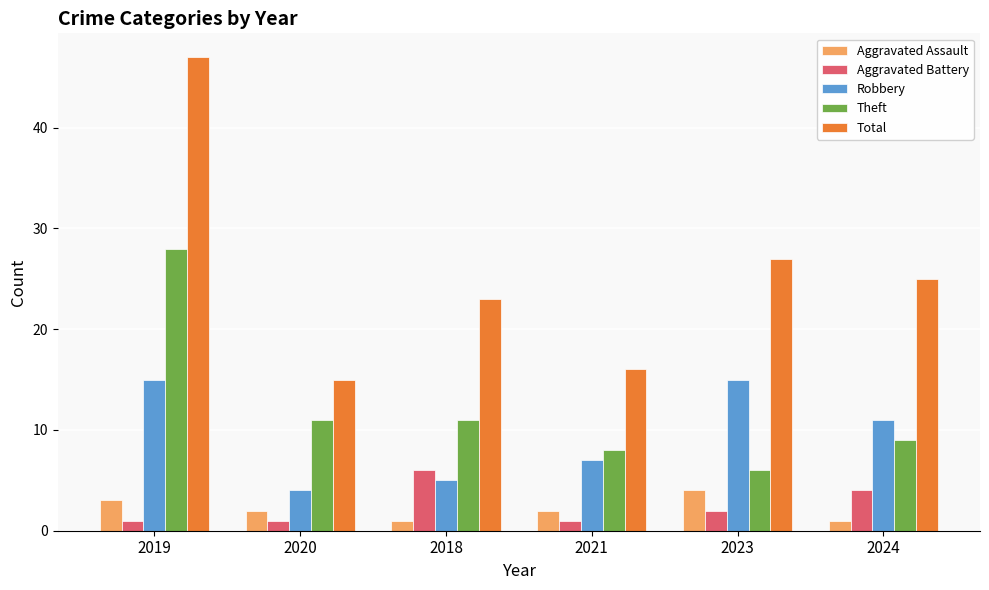

Is it true that Robbery equals 6 at 2020?

False